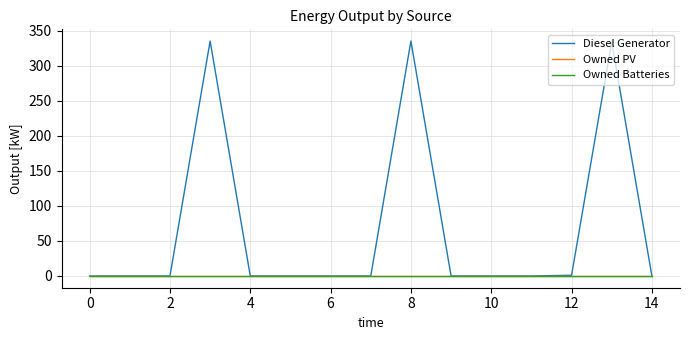

True or false: Owned PV has more than 2 interior local peaks.

False